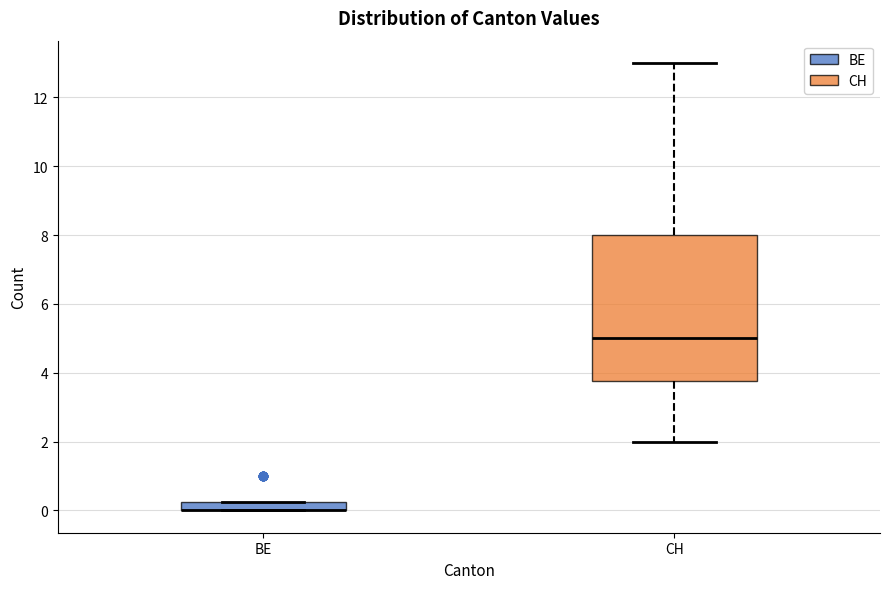

Comparing the boxes themselves (not the whiskers), which one is the tallest?

CH